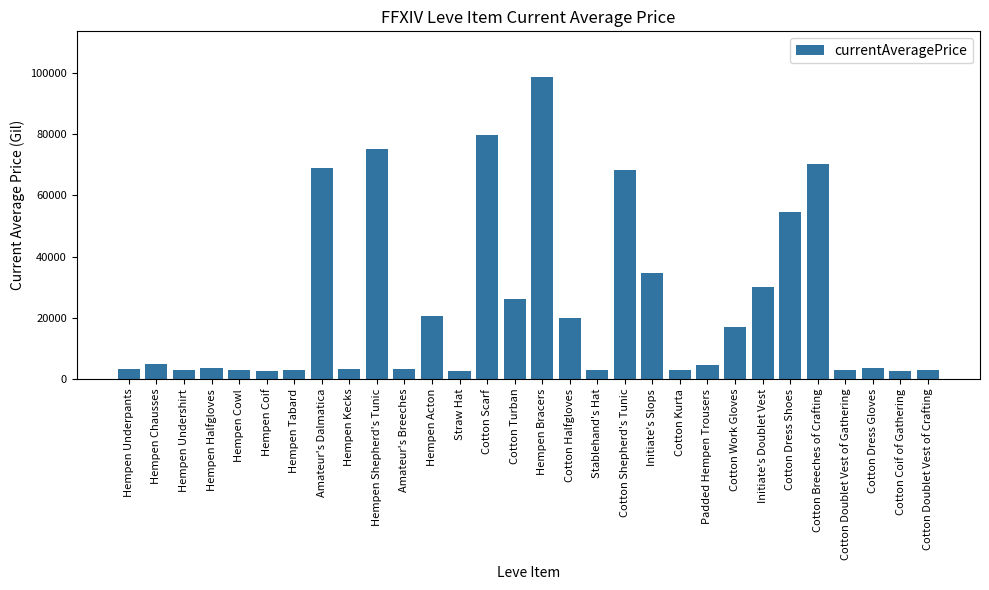

Where is the data nearest to the value 50697?

Cotton Dress Shoes